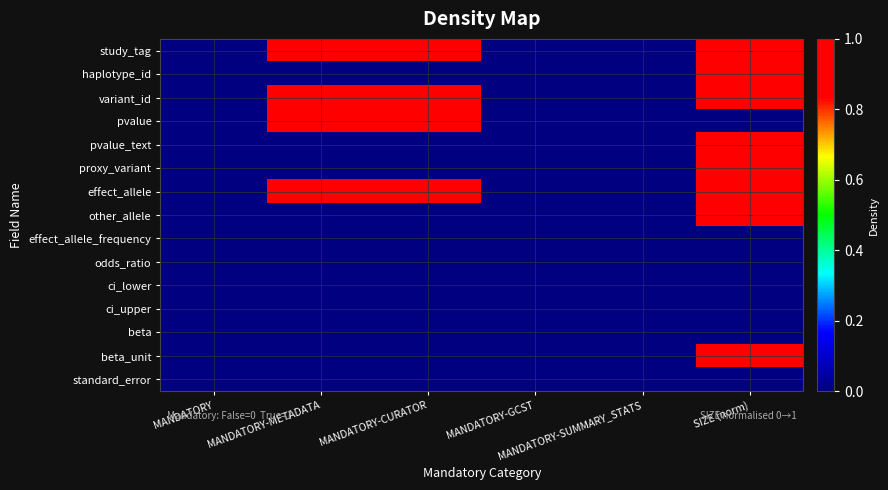

What is the difference between the highest and lowest values at SIZE (norm)?

1.0